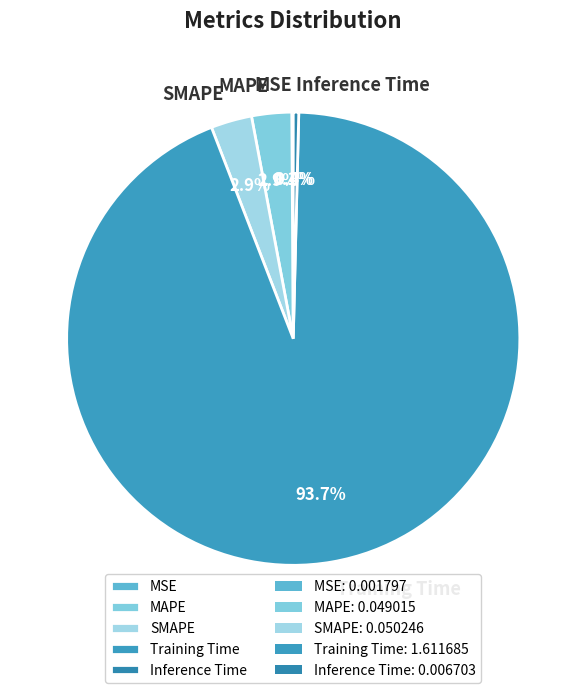

Which has a higher value, MAPE or Training Time?

Training Time